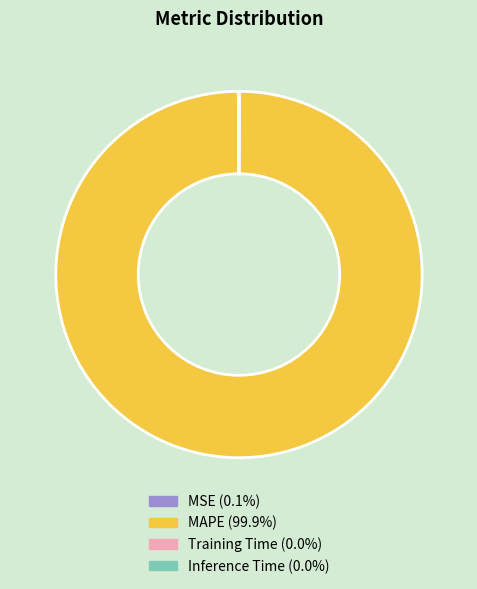

Does MAPE account for over 50% of the chart?

Yes